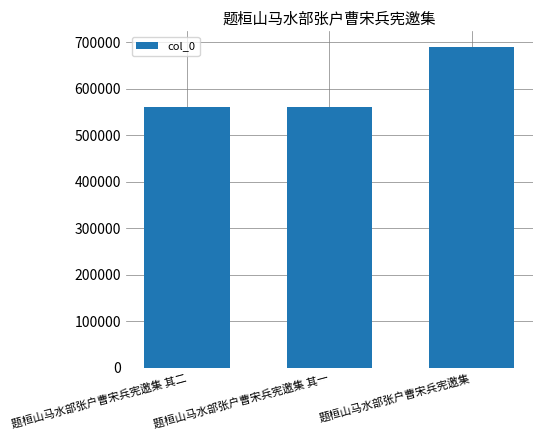

Is it true that the value at 题桓山马水部张户曹宋兵宪邀集 is 688635?

True